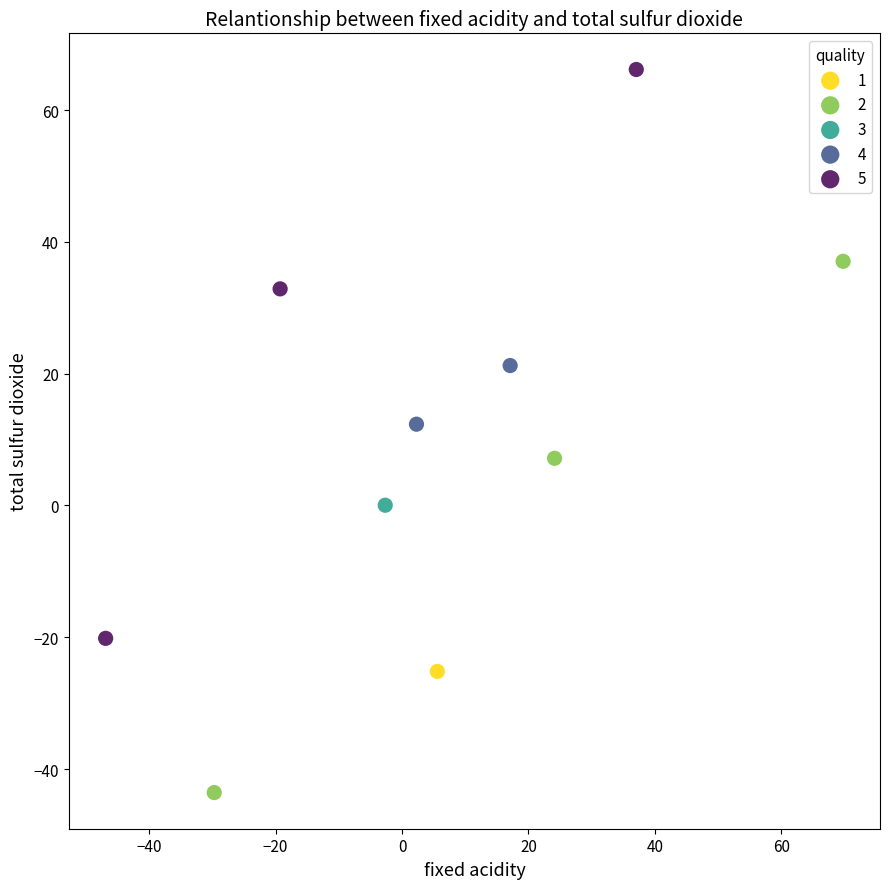

What are all the series names shown in the legend?

1, 2, 3, 4, 5